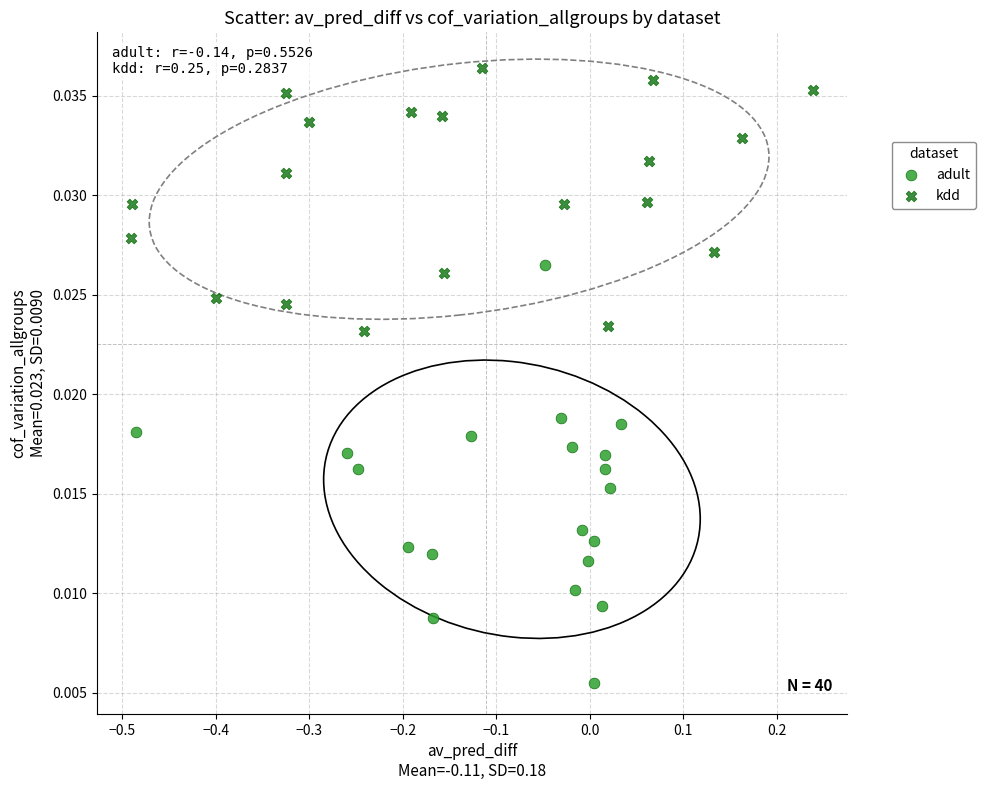

What are all the series names shown in the legend?

adult, kdd